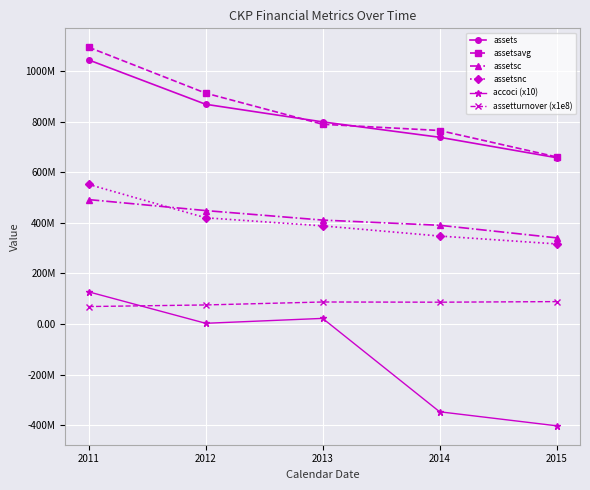

What are all the series names shown in the legend?

assets, assetsavg, assetsc, assetsnc, accoci (x10), assetturnover (x1e8)